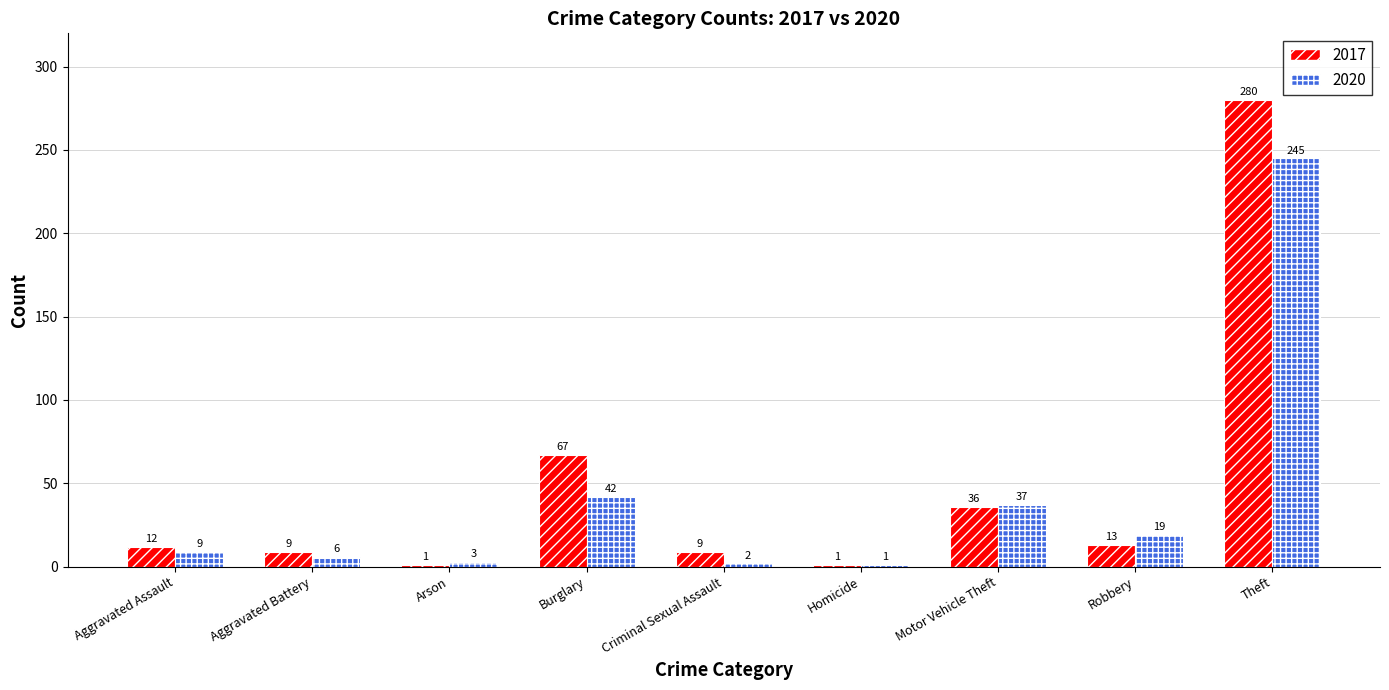

At which label is 2020 closest to 123?

Burglary